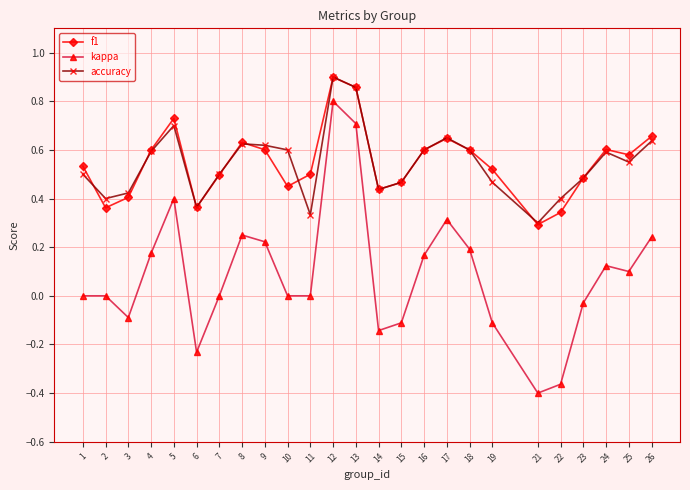

Does the chart have visible grid lines?

Yes